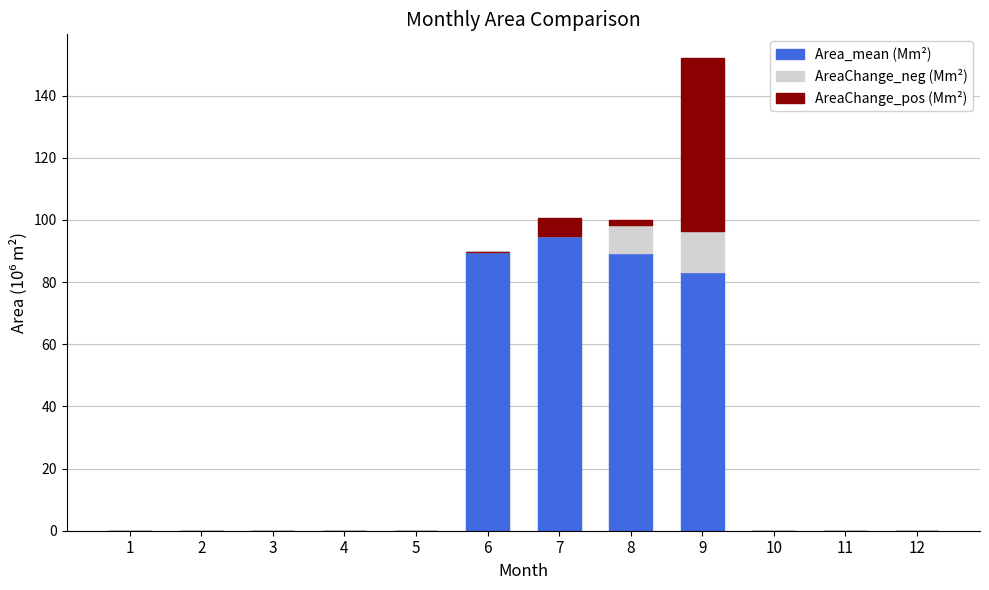

What are all the series names shown in the legend?

Area_mean (Mm²), AreaChange_neg (Mm²), AreaChange_pos (Mm²)